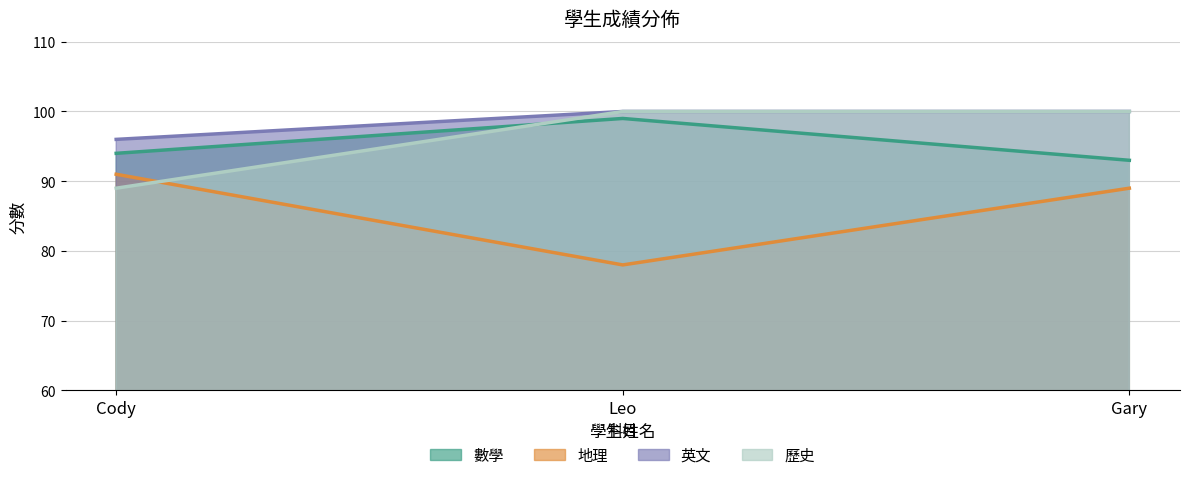

What is the total value across all series at Gary?

382